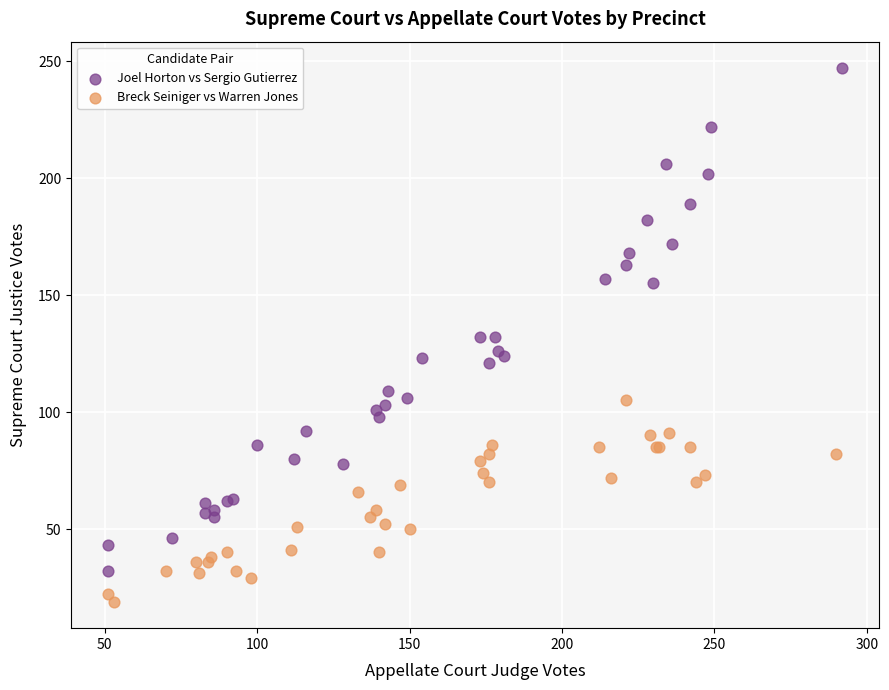

Which series has the widest spread of Y values?

Joel Horton vs Sergio Gutierrez